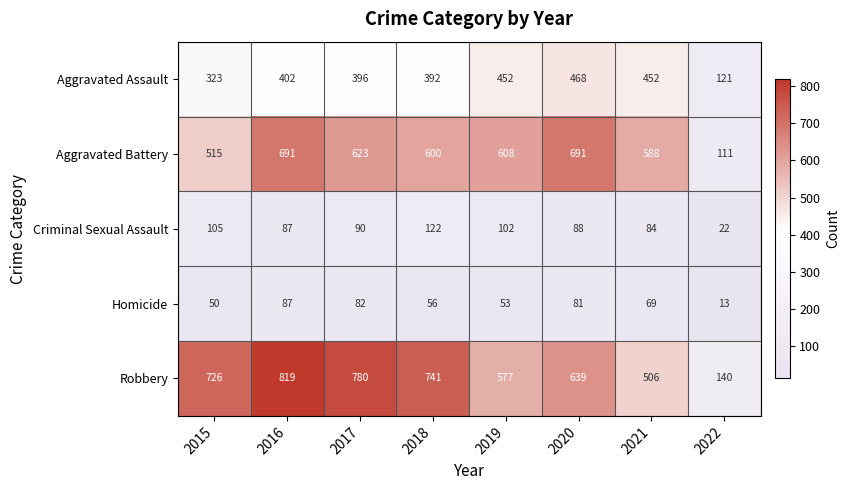

At how many categories does at least one series exceed 586?

7